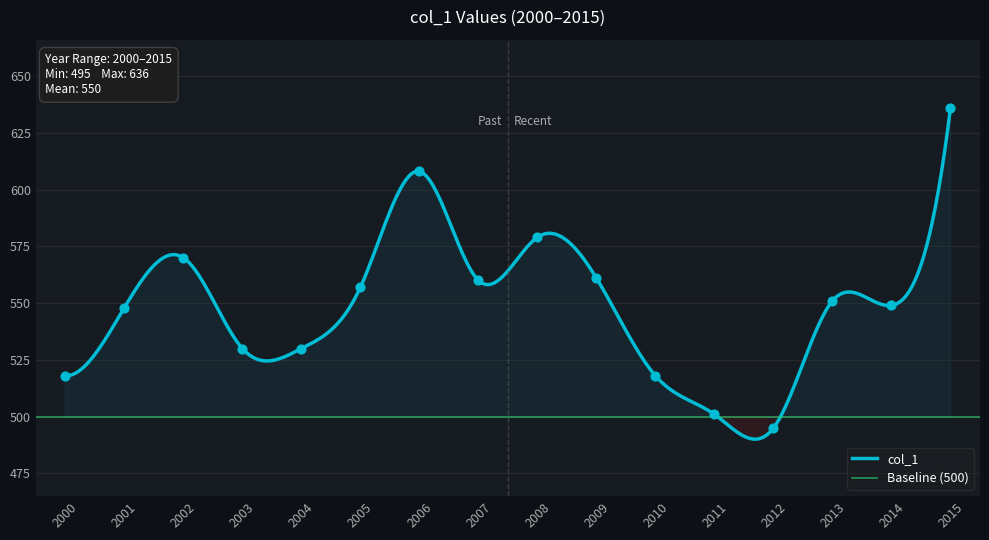

Which has a higher value, 2003 or 2002?

2002